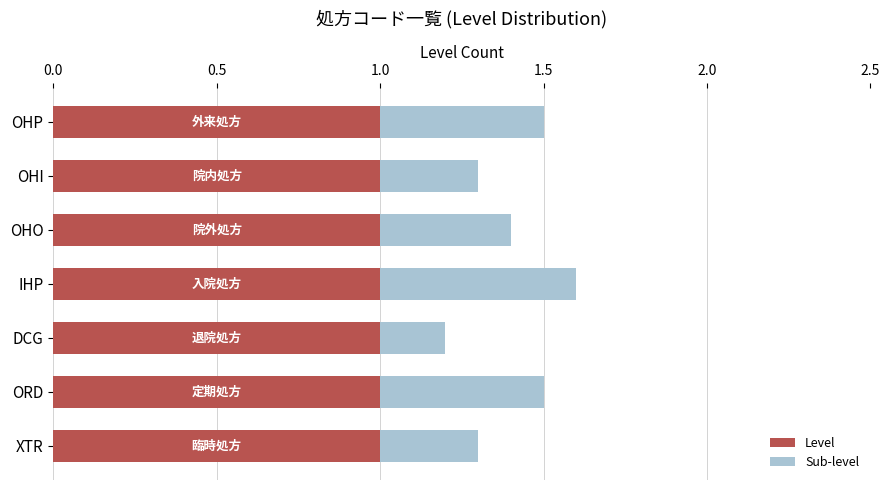

The Level series shows 1.0 at ORD. True or false?

True